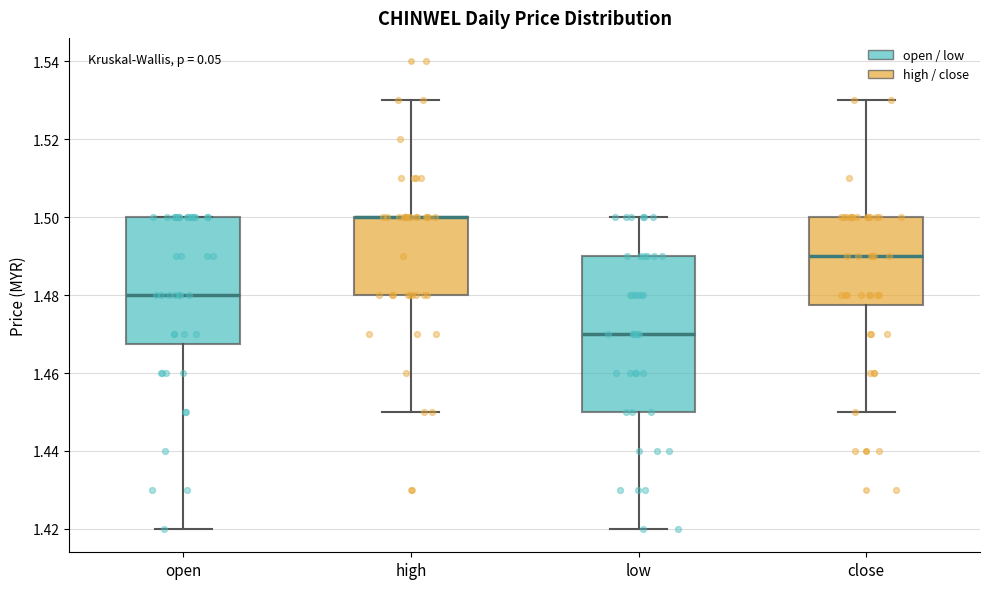

Reading left to right, read every box against the y-axis: the position of its median line, the range the box covers, and the ends of its whiskers. The values are not printed on the chart, so give them approximately, as read against the axis.

open: median 1.480, box 1.468 to 1.500, whiskers 1.420 to 1.500
high: median 1.500 (drawn on the box's upper edge), box 1.480 to 1.500, whiskers 1.450 to 1.530
low: median 1.470, box 1.450 to 1.490, whiskers 1.420 to 1.500
close: median 1.490, box 1.478 to 1.500, whiskers 1.450 to 1.530